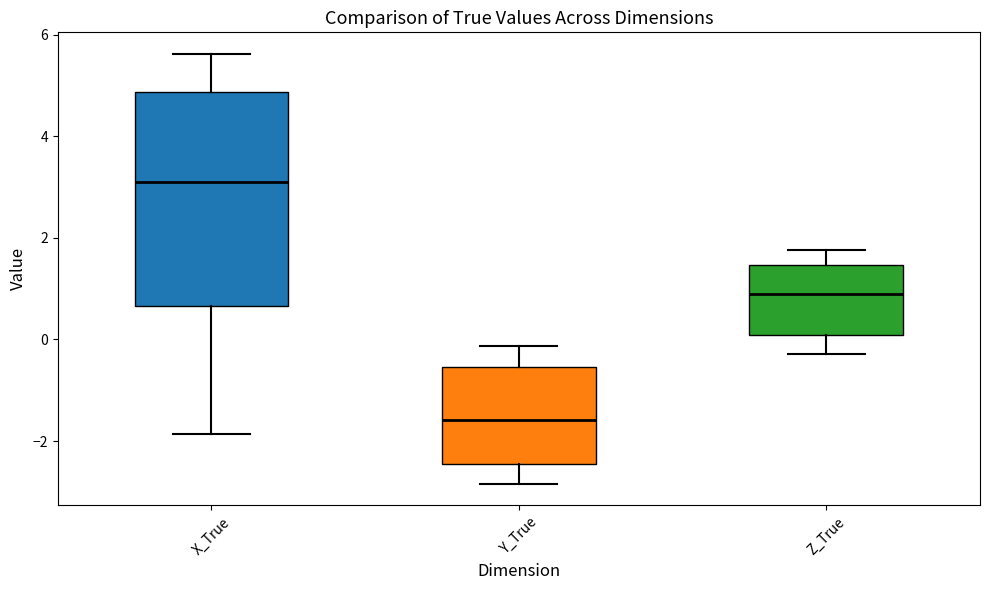

Which box has the highest median line?

X_True